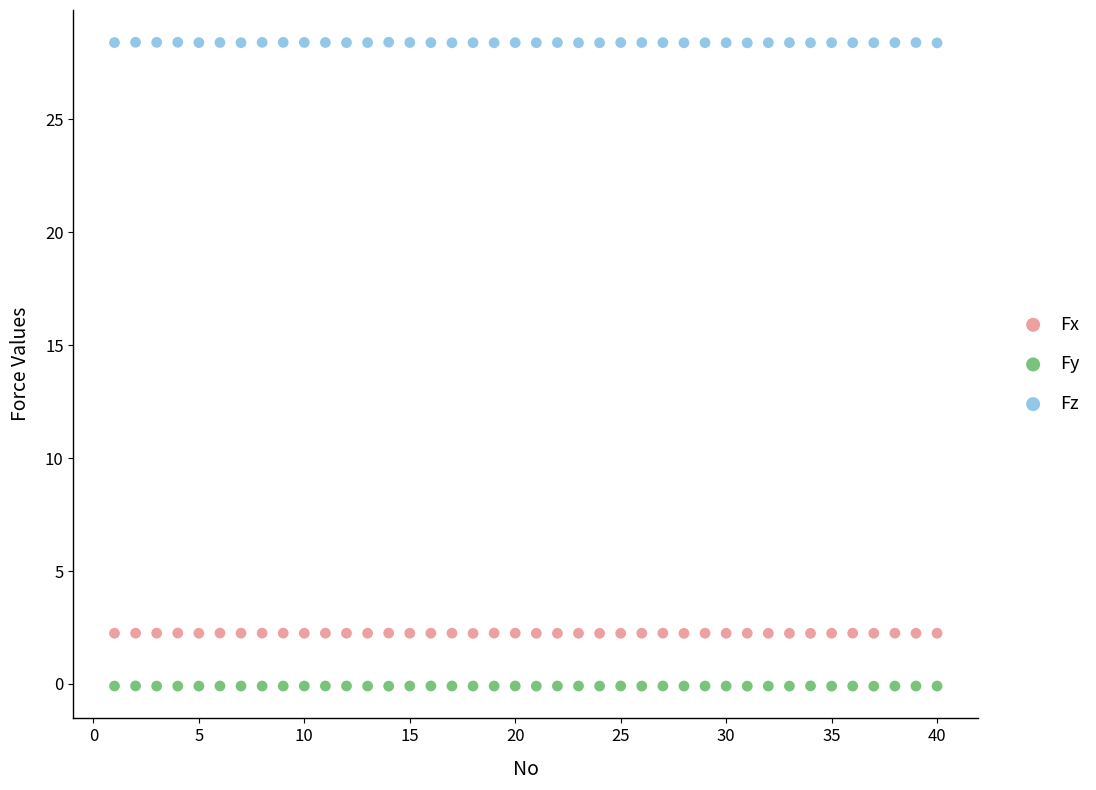

What are all the series names shown in the legend?

Fx, Fy, Fz